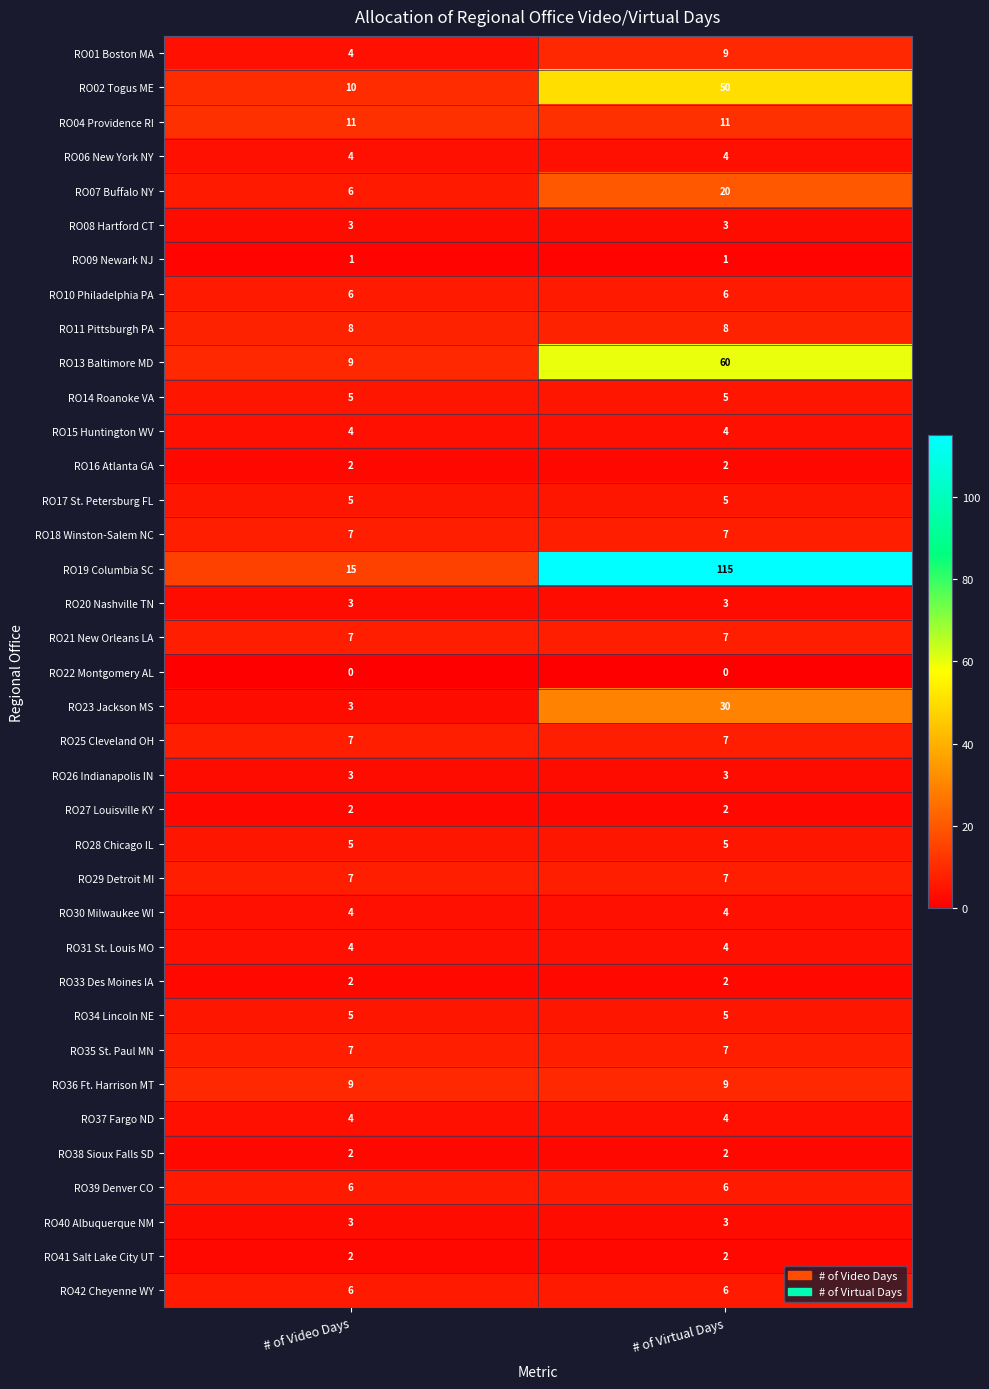

The value of RO40 Albuquerque NM at # of Video Days is 3. True or false?

True